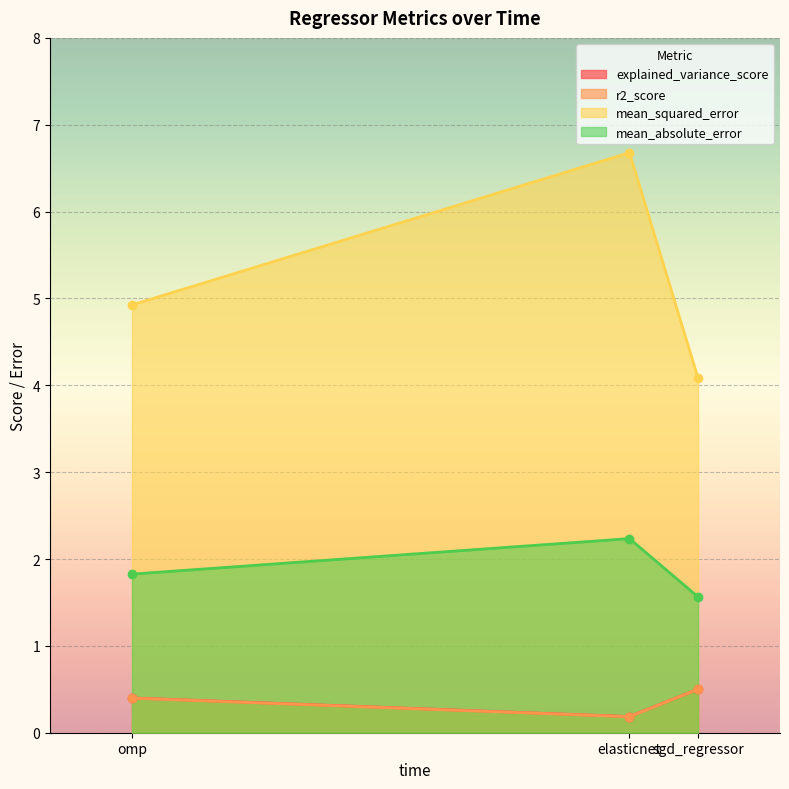

How many lines are shown in the chart?

4